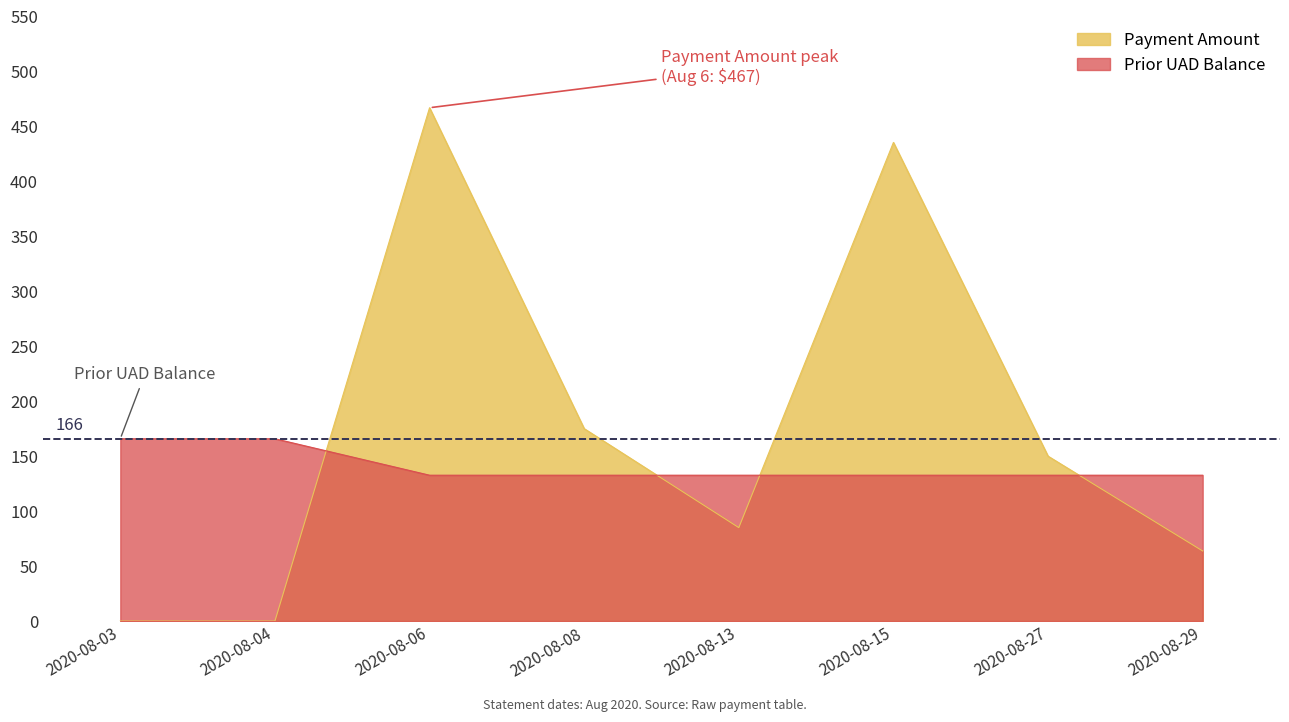

What is the highest value of the Payment Amount series?

467.0